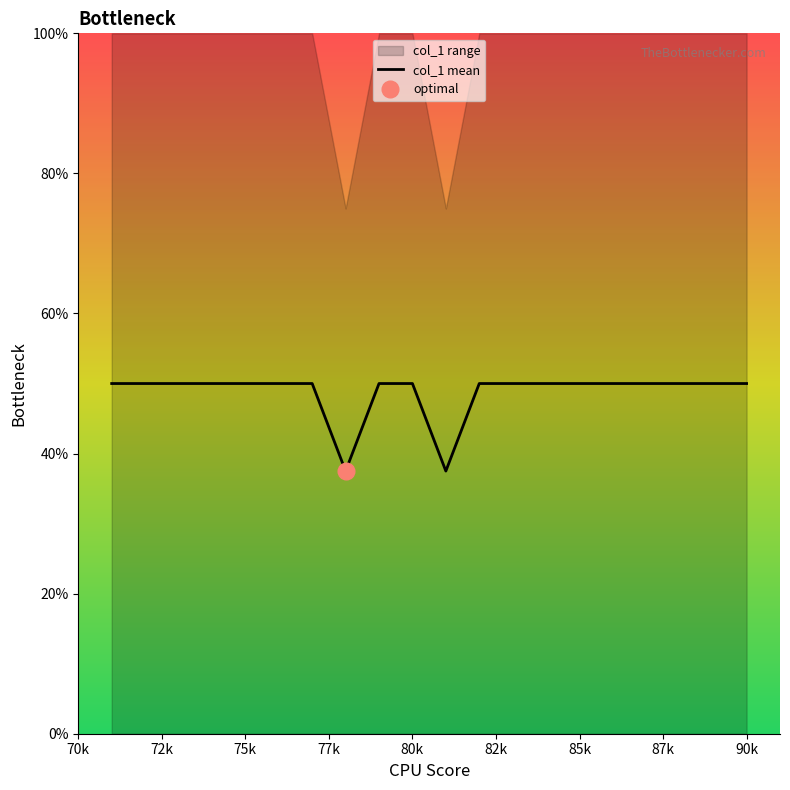

What is the average value?

48.8